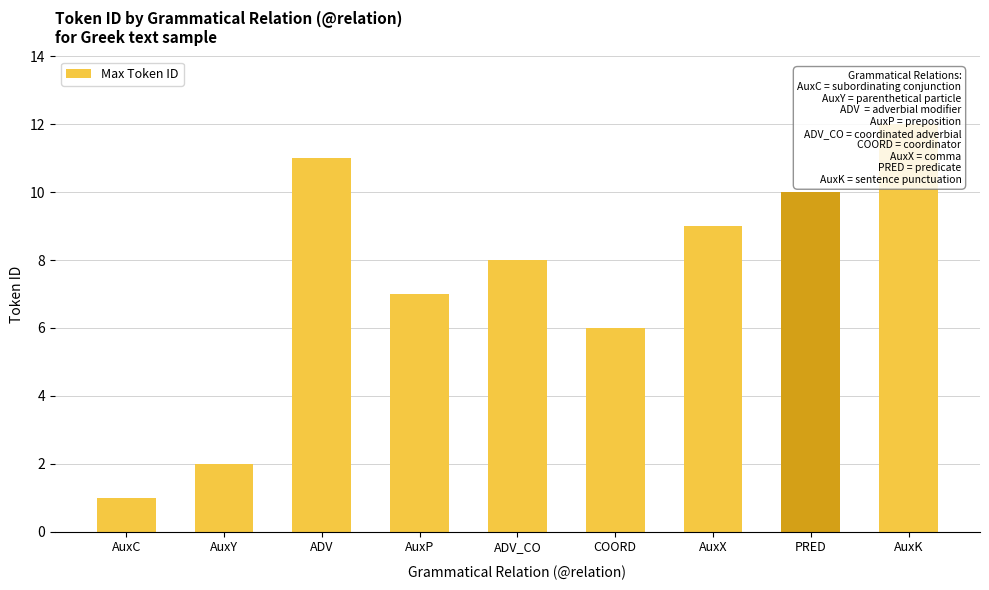

What is the value of the 5th bar from the left?

8